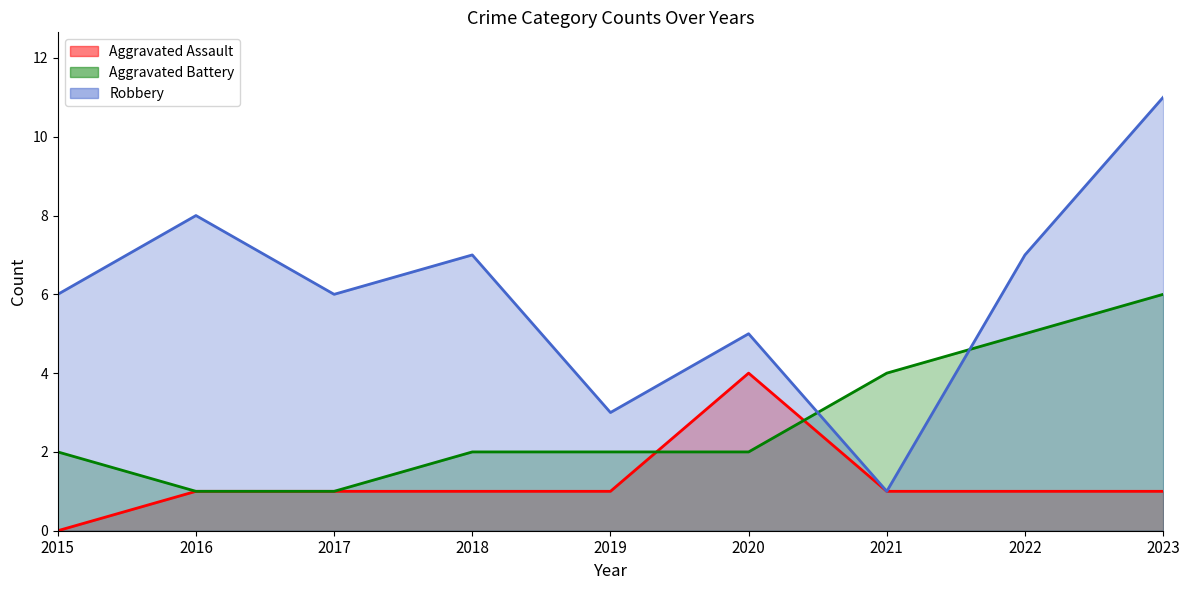

Rank the series by their maximum value, from lowest to highest.

Aggravated Assault, Aggravated Battery, Robbery